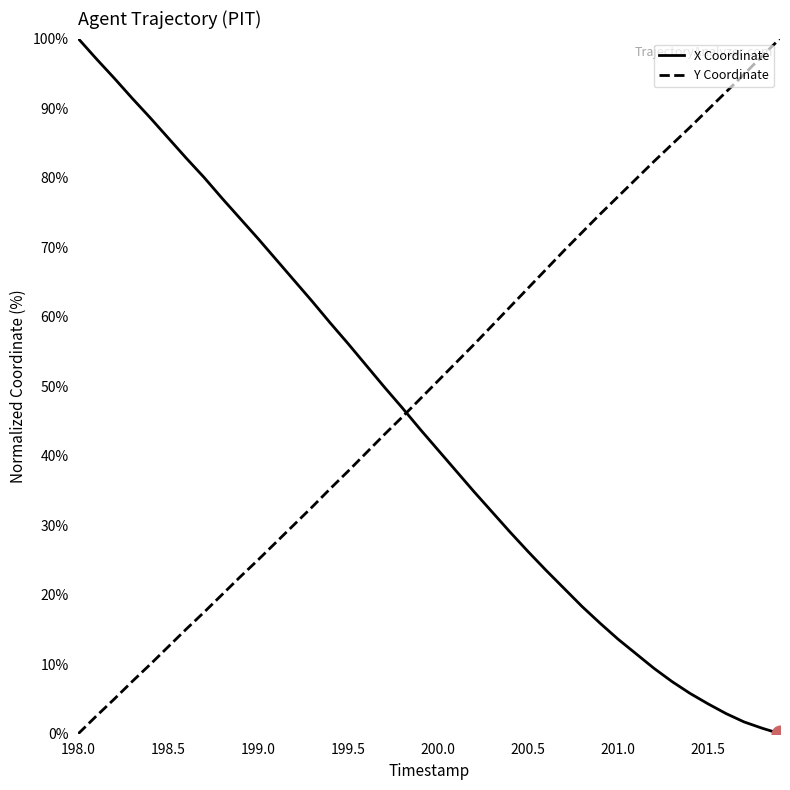

How many times do Y Coordinate and X Coordinate cross each other?

1